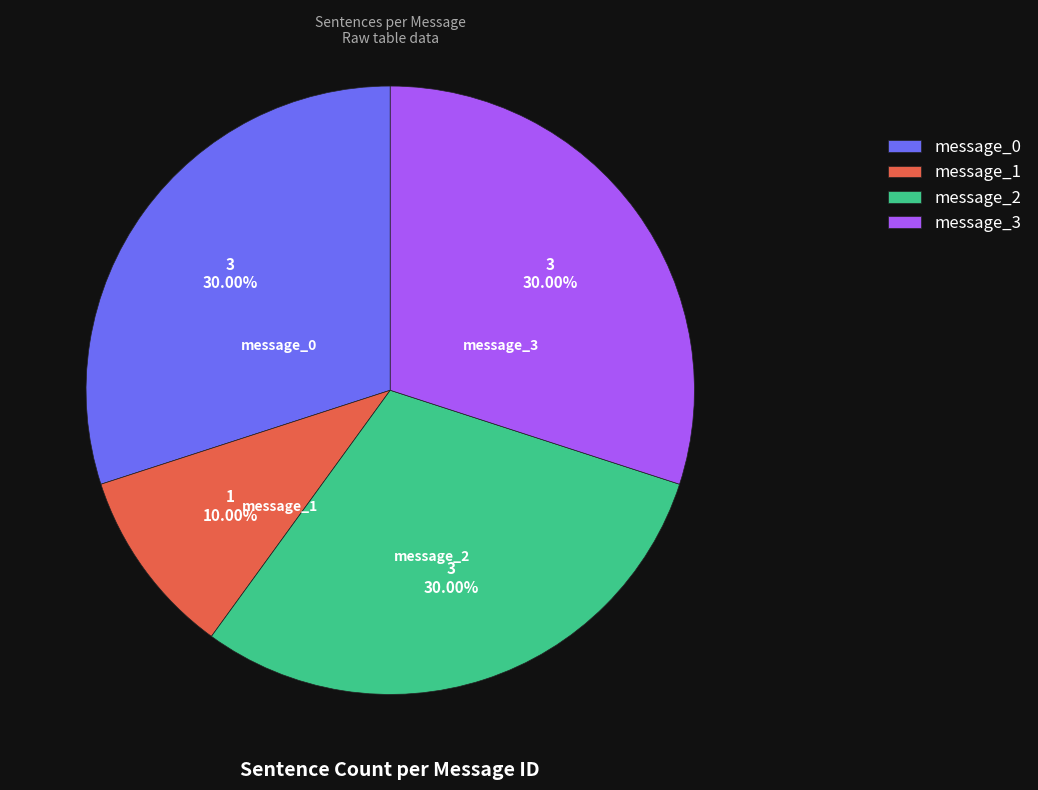

To the nearest percent, what is the difference between the largest and smallest slice percentages?

20%